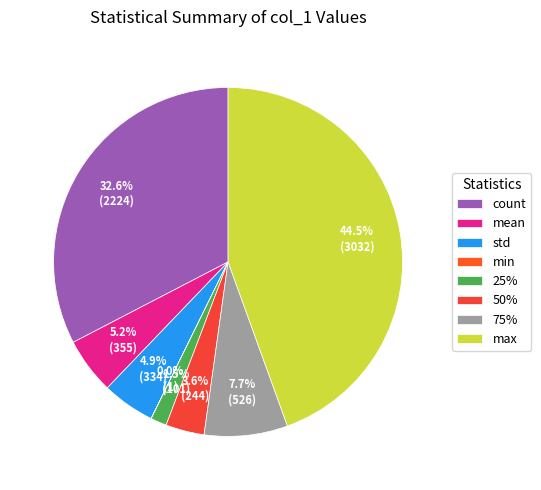

Rank the categories by value from highest to lowest.

max, count, 75%, mean, std, 50%, 25%, min